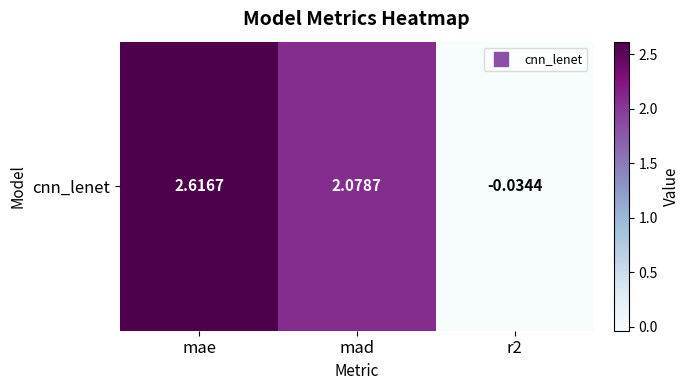

The chart shows a value of -0.0 at r2. True or false?

True